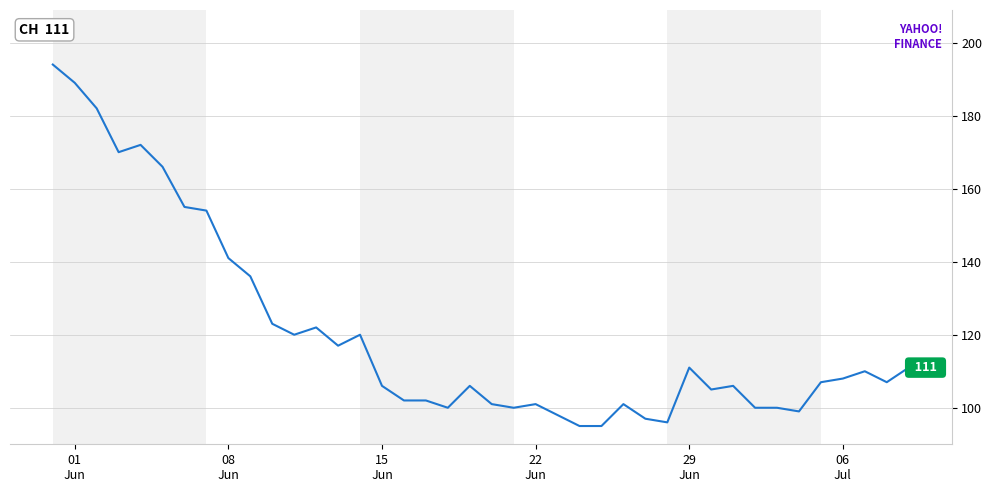

Reading left to right, list all the values displayed in this chart.

194	189	182	170	172	166	155	154	141	136	123	120	122	117	120	106	102	102	100	106	101	100	101	98	95	95	101	97	96	111	105	106	100	100	99	107	108	110	107	111